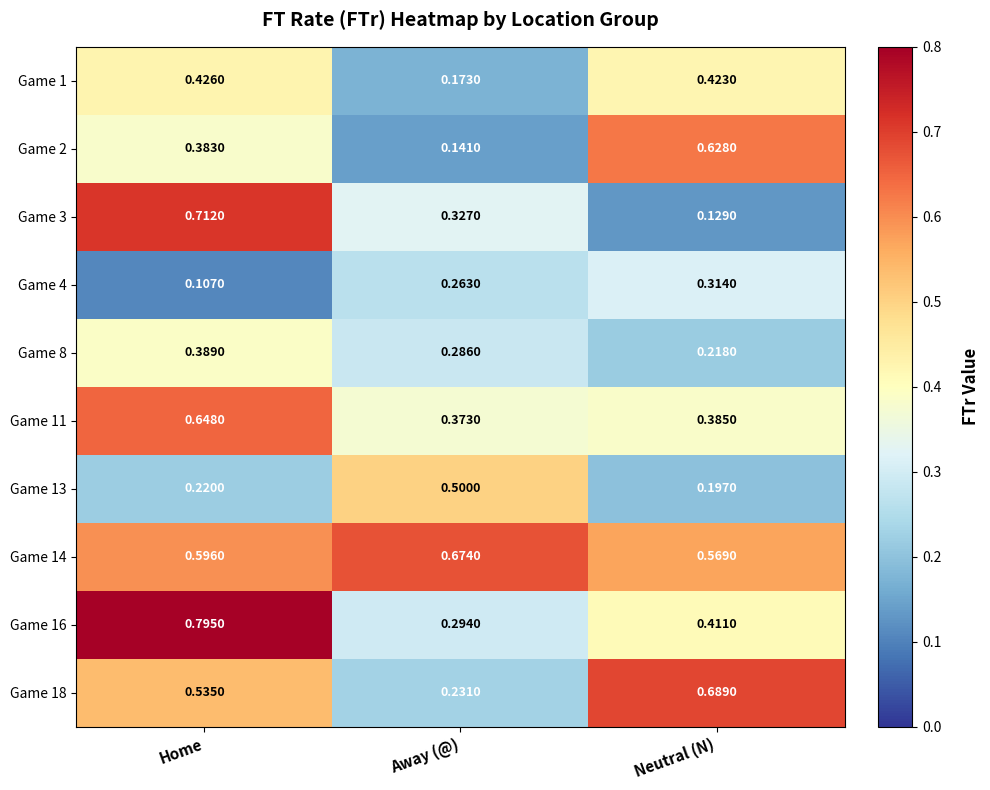

At which label is Game 13 closest to 0?

Neutral (N)